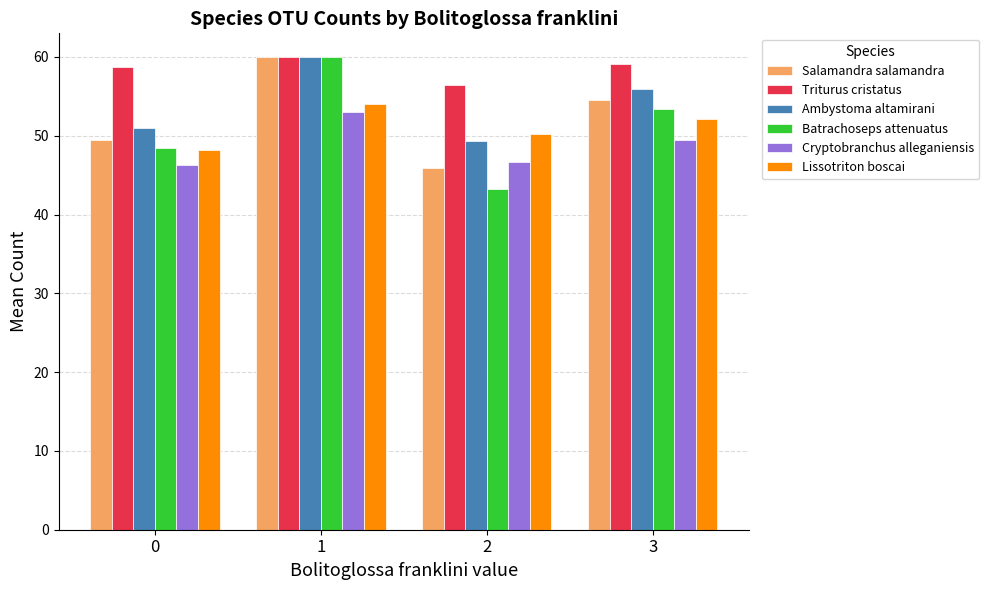

What is the value of the Batrachoseps attenuatus bar at the 2nd from the left?

60.0